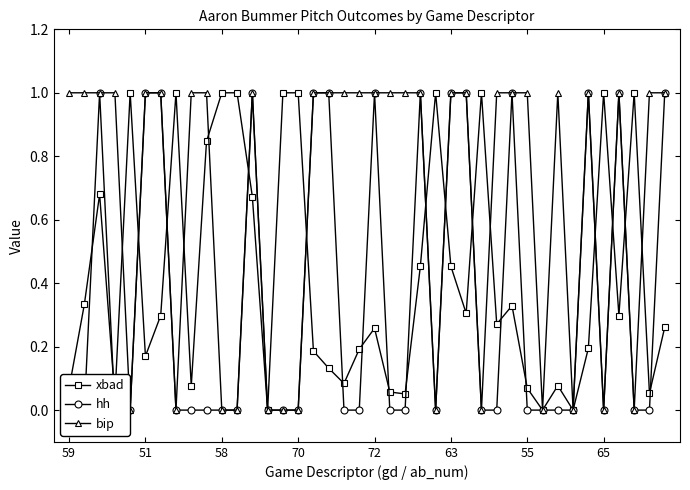

In xbad, how many points are lower than both neighbors (excluding endpoints)?

12